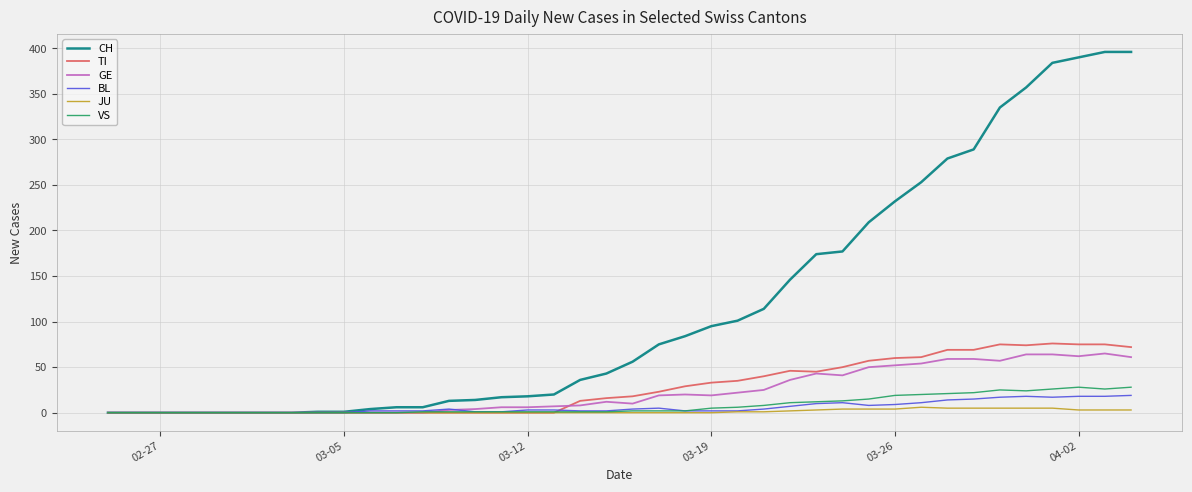

What is the maximum value shown in the chart?

396